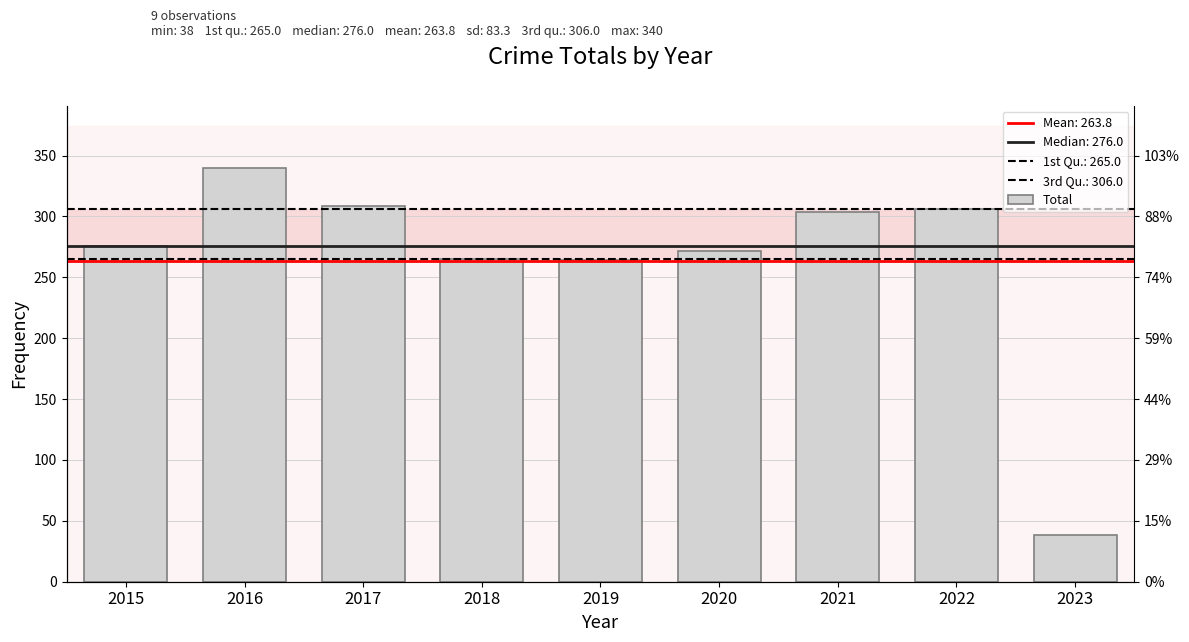

What is the greatest value displayed?

340